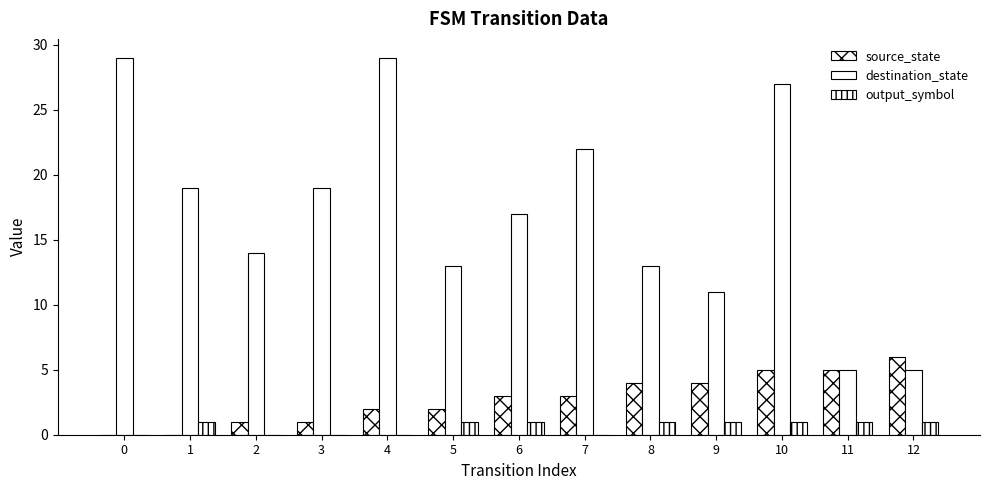

What is the total value across all series at 7?

25